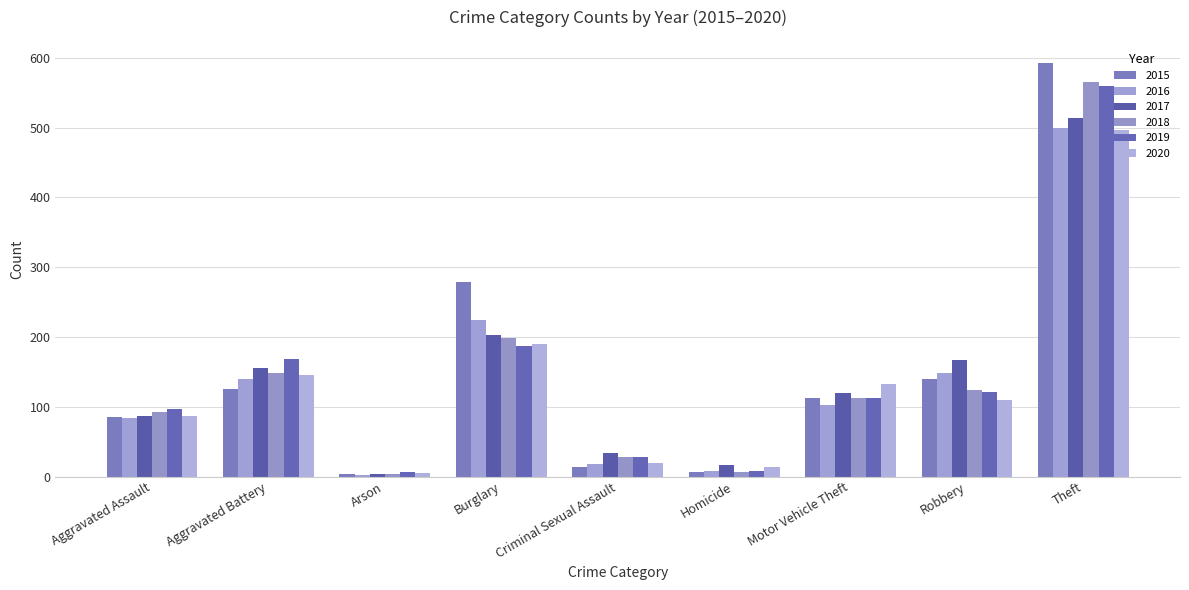

At Aggravated Assault, list the series in order from smallest to largest.

2016, 2015, 2017, 2020, 2018, 2019